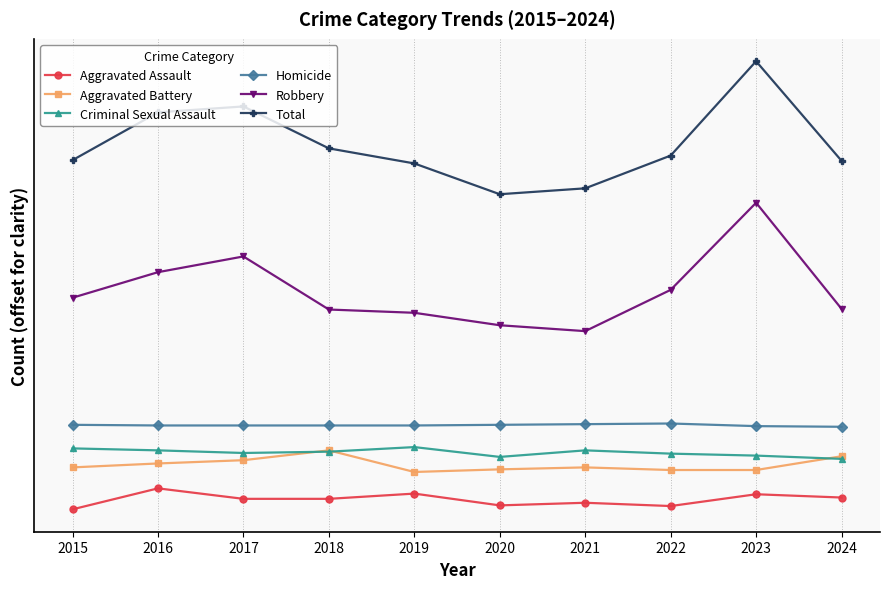

Between 2023 and 2024, which series saw the biggest shift?

Robbery